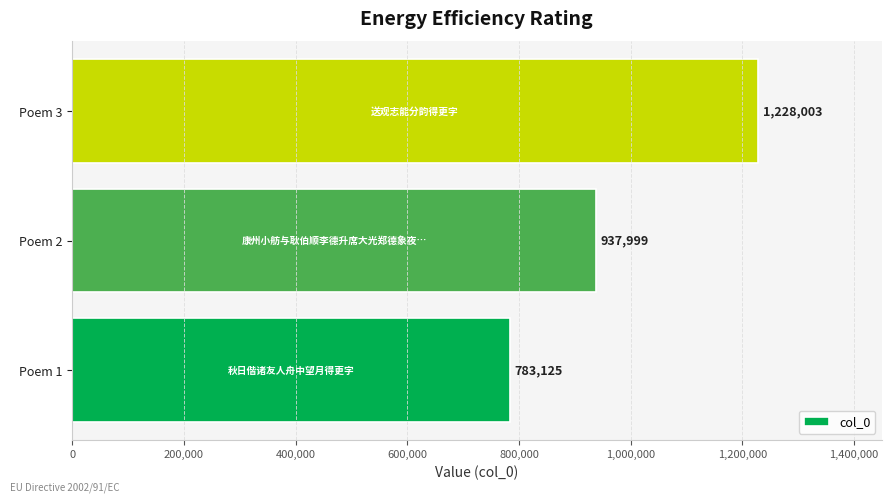

Rank the categories by value from lowest to highest.

Poem 1, Poem 2, Poem 3